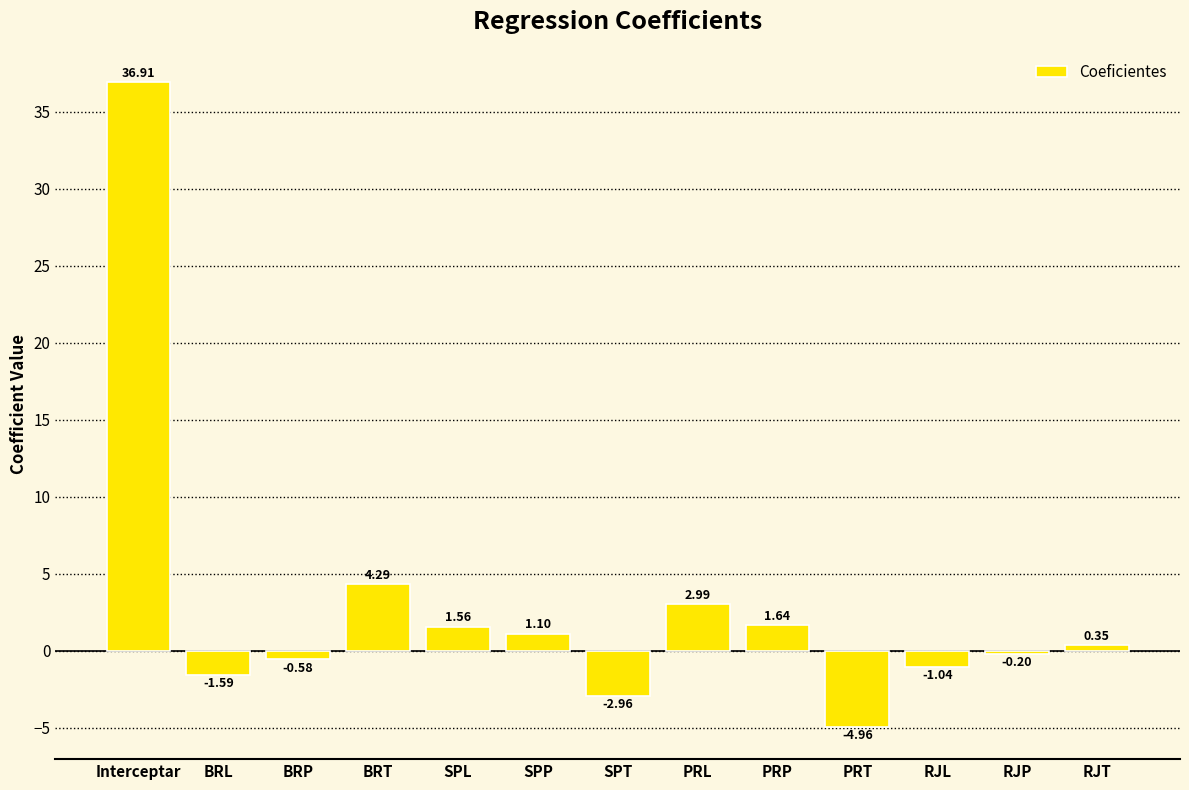

What is the label of the 8th bar from the right?

SPP